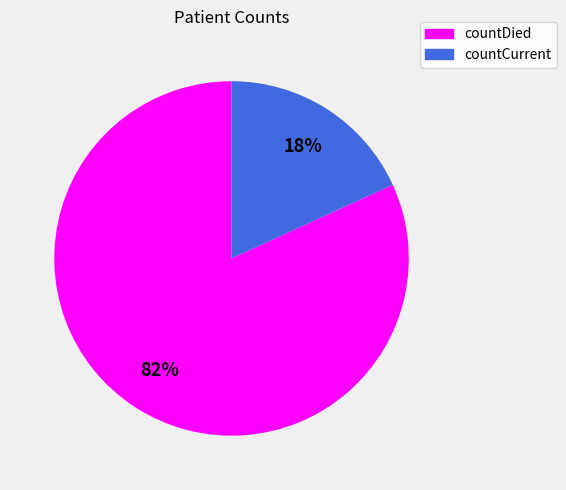

Which slice is the largest?

countDied